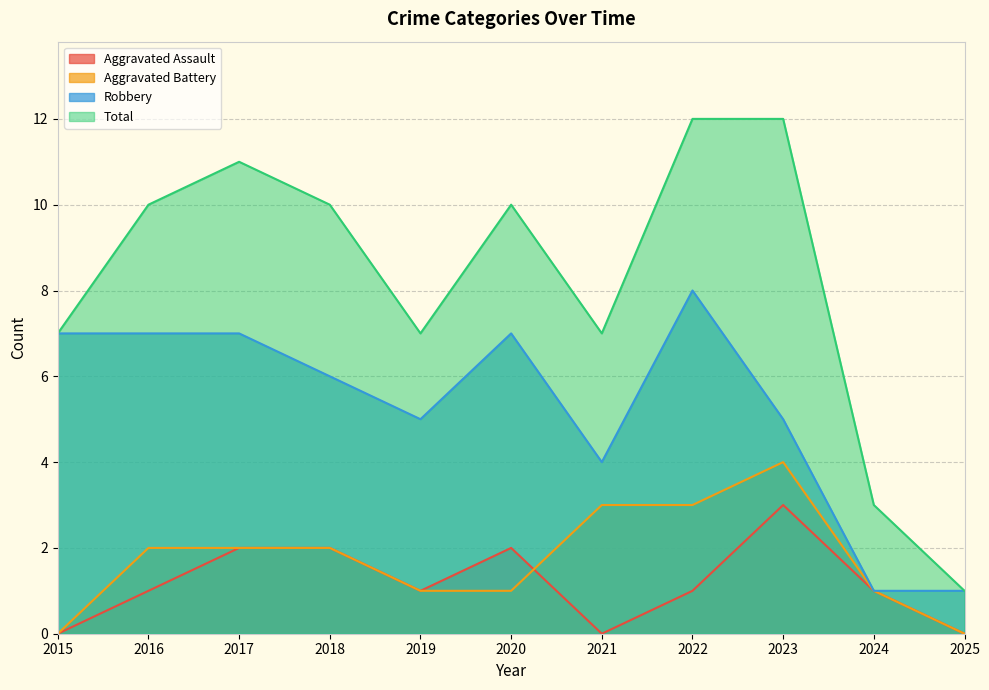

What is the average value of the Total series?

8